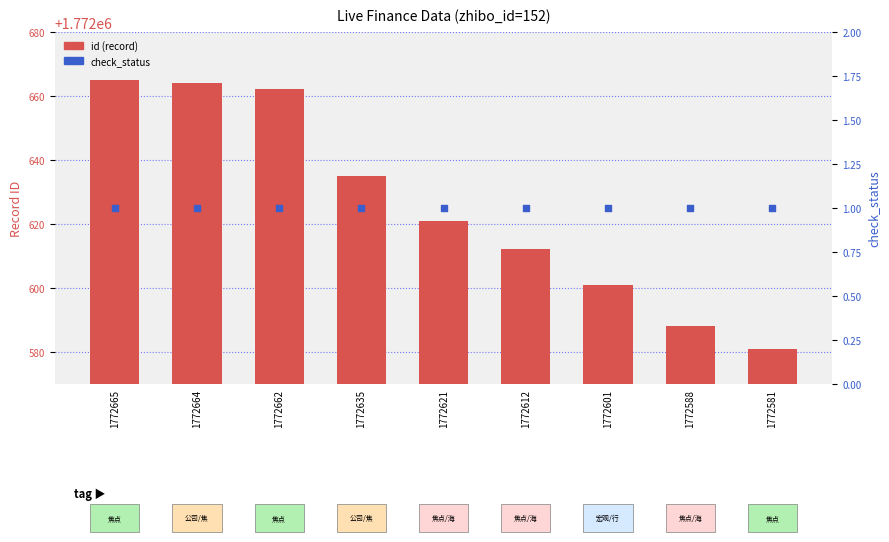

What is the total value across all series at 1772635?

1772636